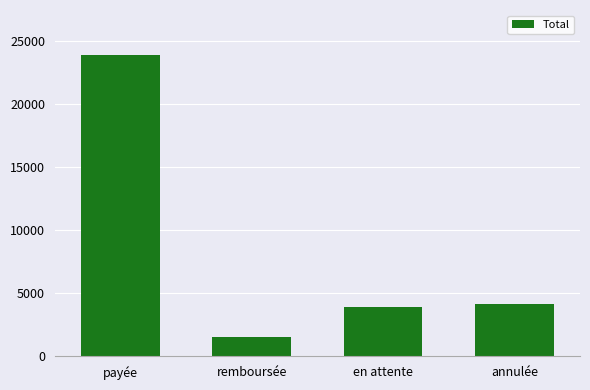

What is the label of the 2nd bar from the left?

remboursée